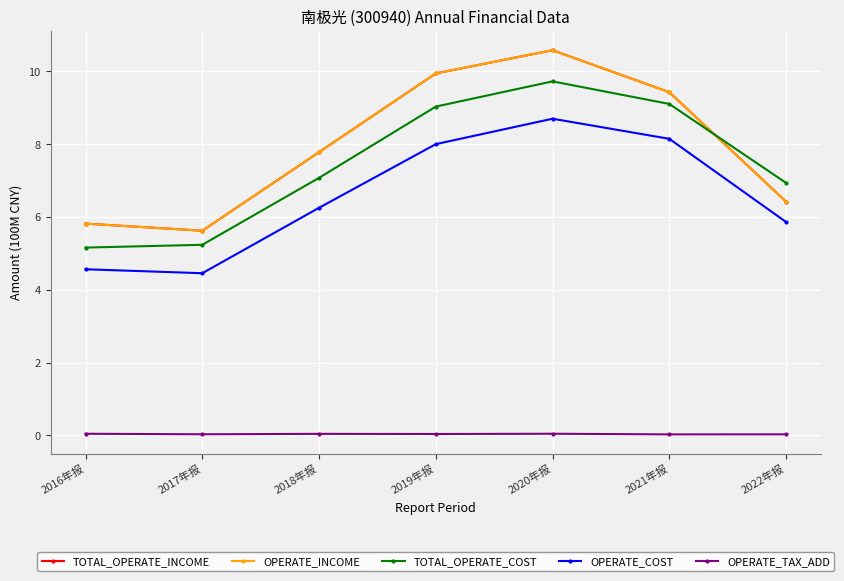

Which series has the largest total across all categories?

TOTAL_OPERATE_INCOME